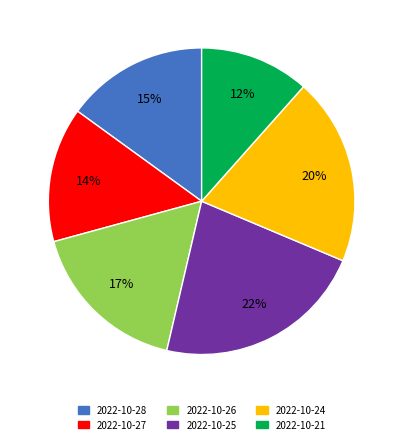

How many segments does this pie chart have?

6